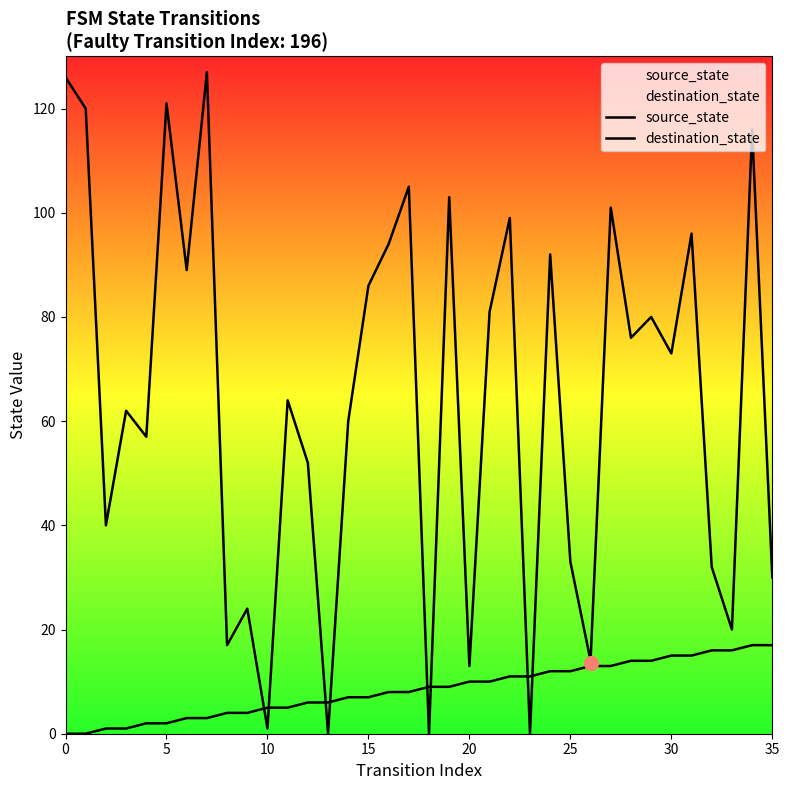

At which category is the sum across all series the highest?

34